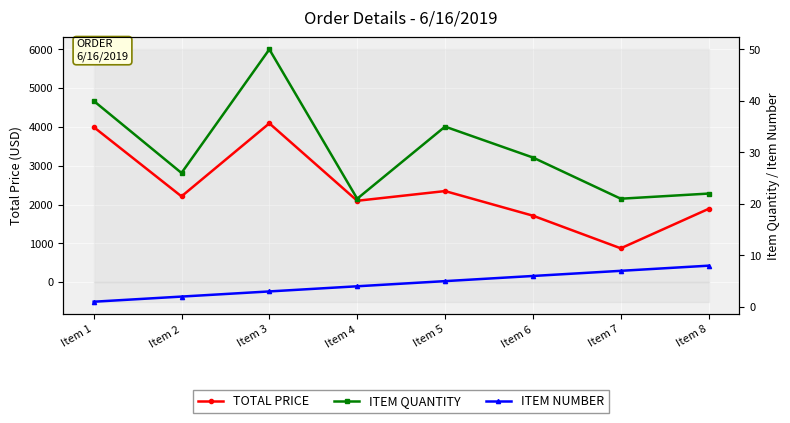

Reading left to right, what are all the values shown in this chart?

TOTAL PRICE: 4000.0	2213.4	4094.5	2100.0	2349.9	1716.2	875.9	1891.8
ITEM QUANTITY: 40.0	26.0	50.0	21.0	35.0	29.0	21.0	22.0
ITEM NUMBER: 1.0	2.0	3.0	4.0	5.0	6.0	7.0	8.0